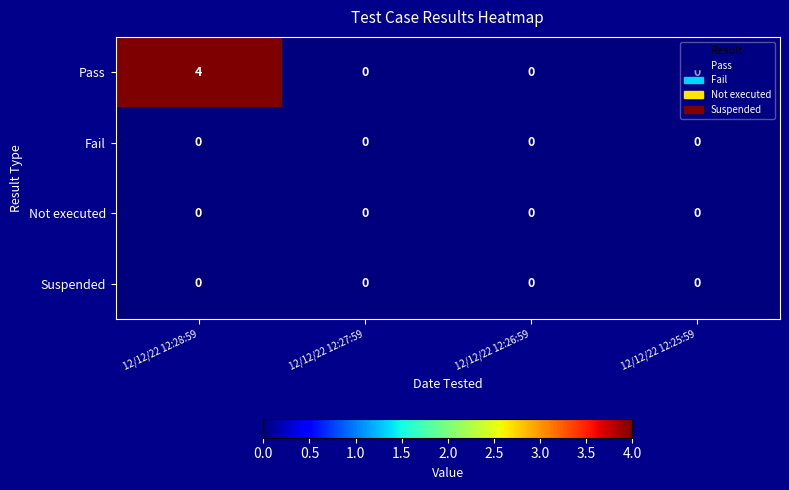

The Pass series shows 2 at 12/12/22 12:28:59. True or false?

False